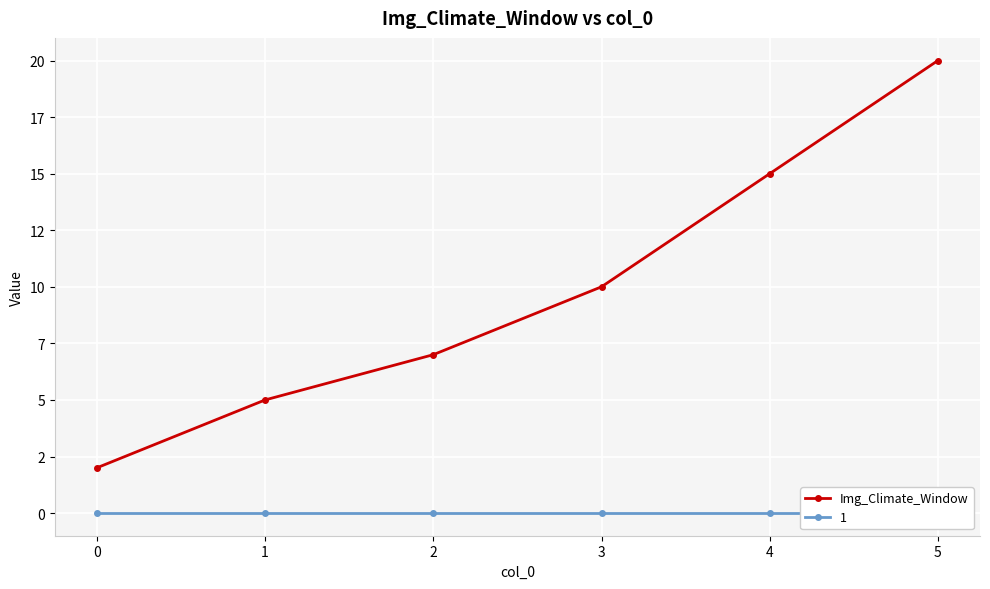

At which label does the data first exceed 10?

4